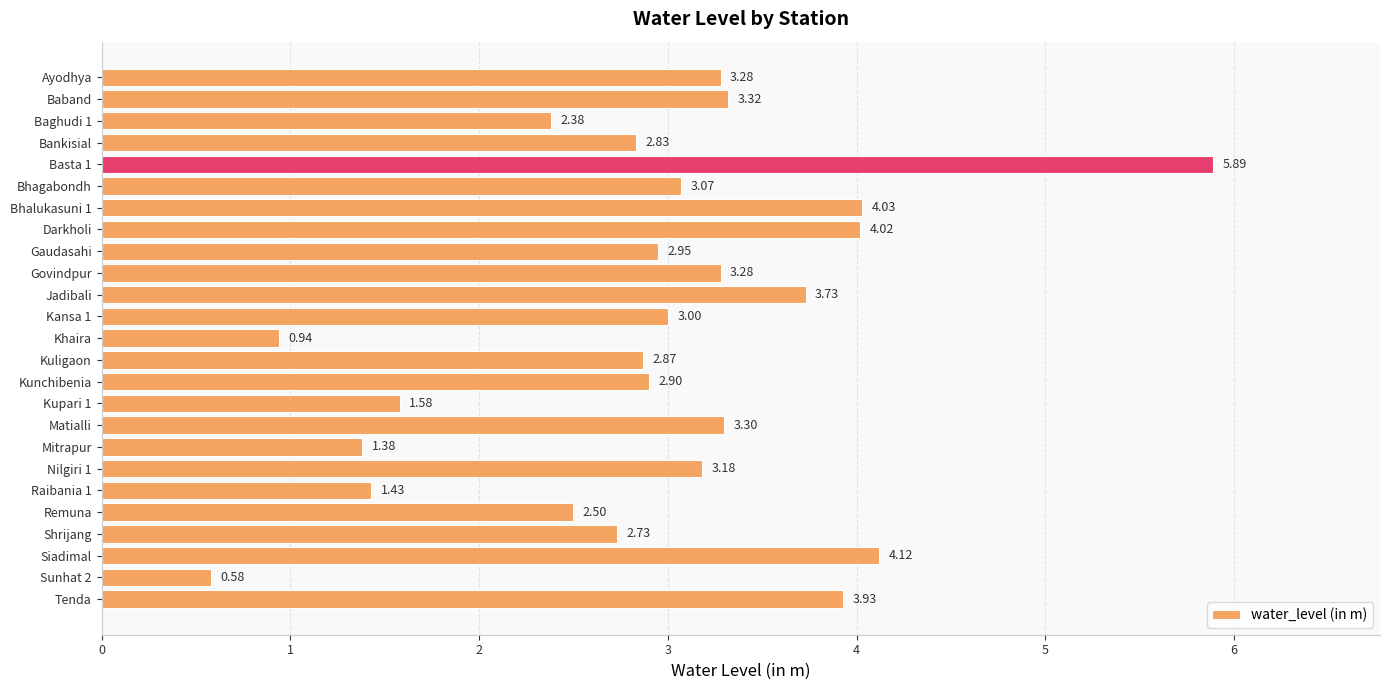

How many values are below 3?

12